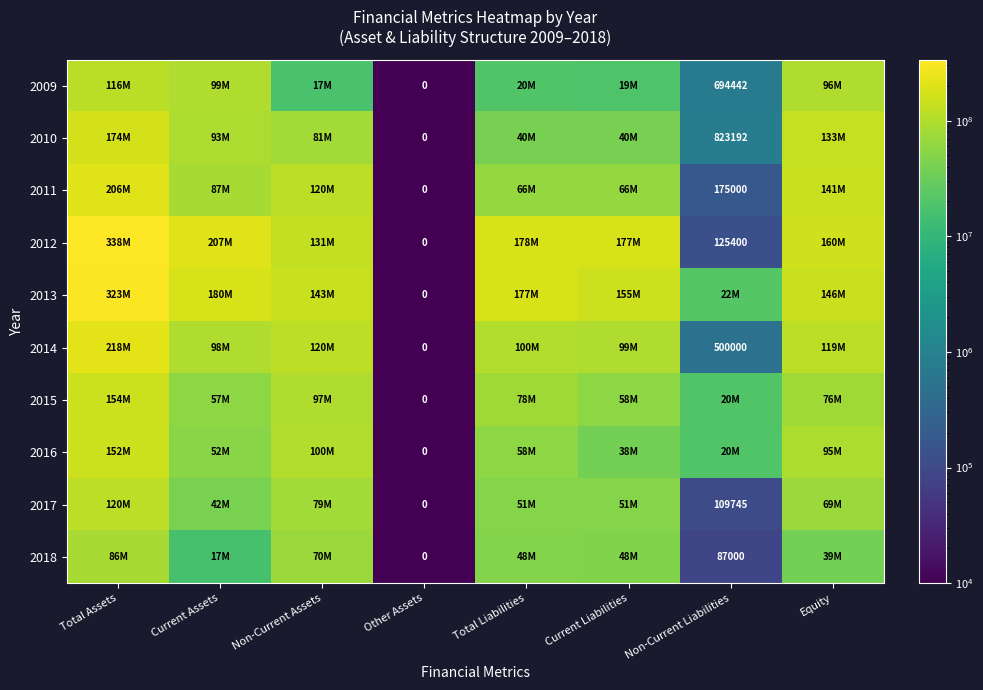

The value of 2014 at Non-Current Assets is 119981896. True or false?

True